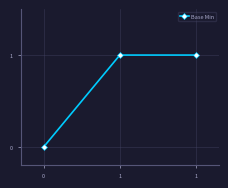

What is the sum of the values at 0 and 1?

1